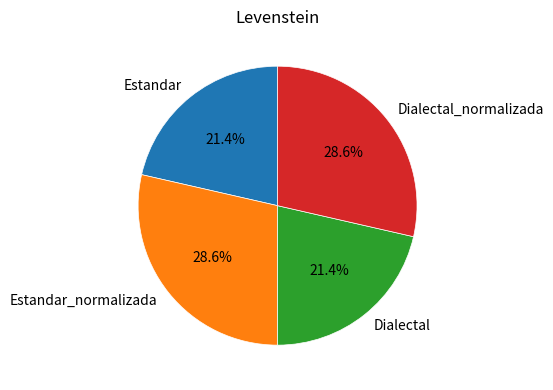

Is Estandar_normalizada the majority of the pie?

No